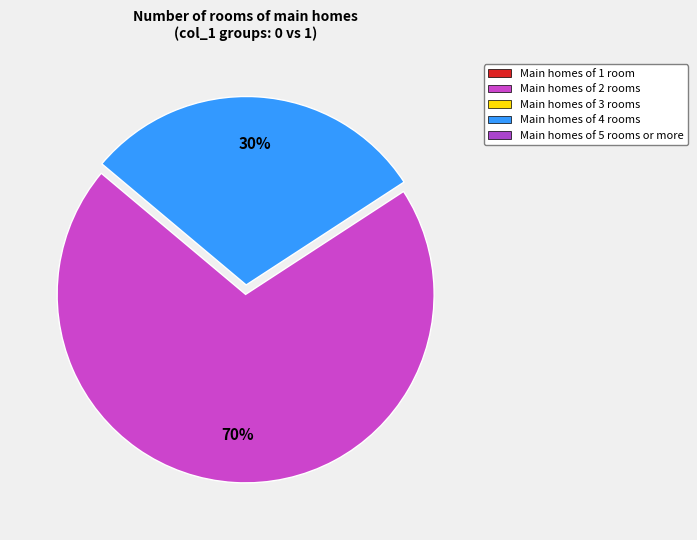

To the nearest percent, what is the average slice percentage?

50%